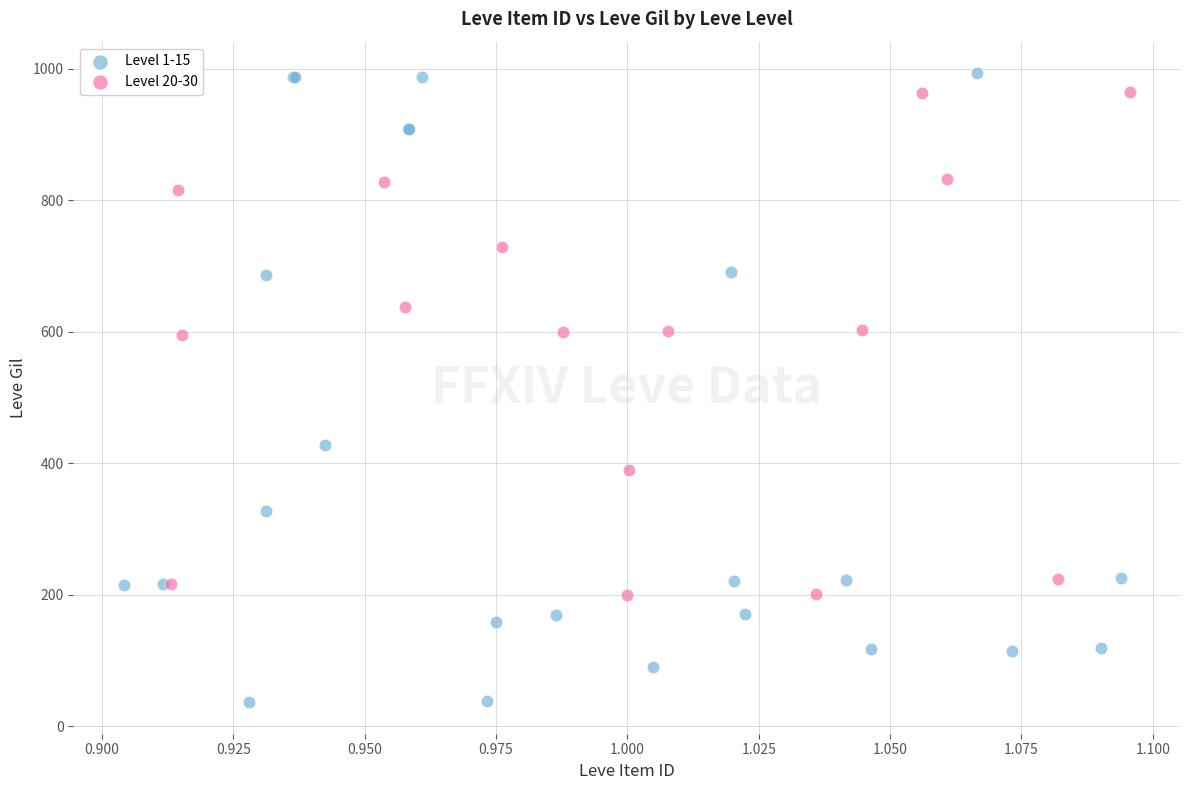

Which series reaches the maximum Y coordinate?

Level 1-15